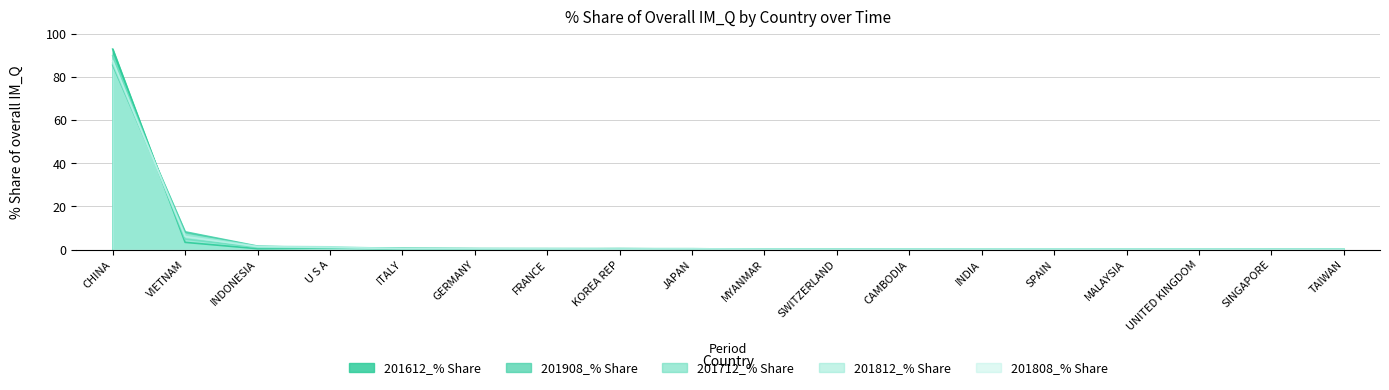

At which category does 201808_% Share reach its first local valley?

KOREA REP